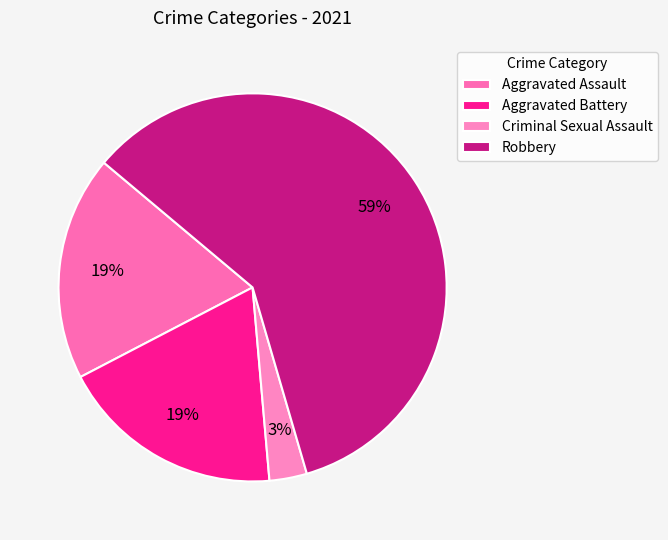

To the nearest percent, what portion does Criminal Sexual Assault represent?

3%